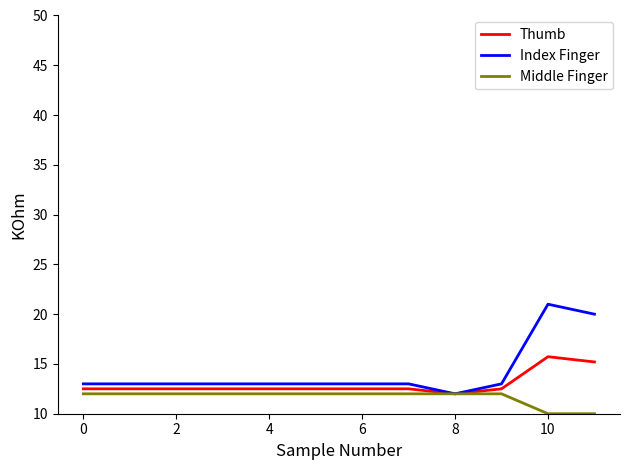

What is the average value of the Thumb series?

13.0